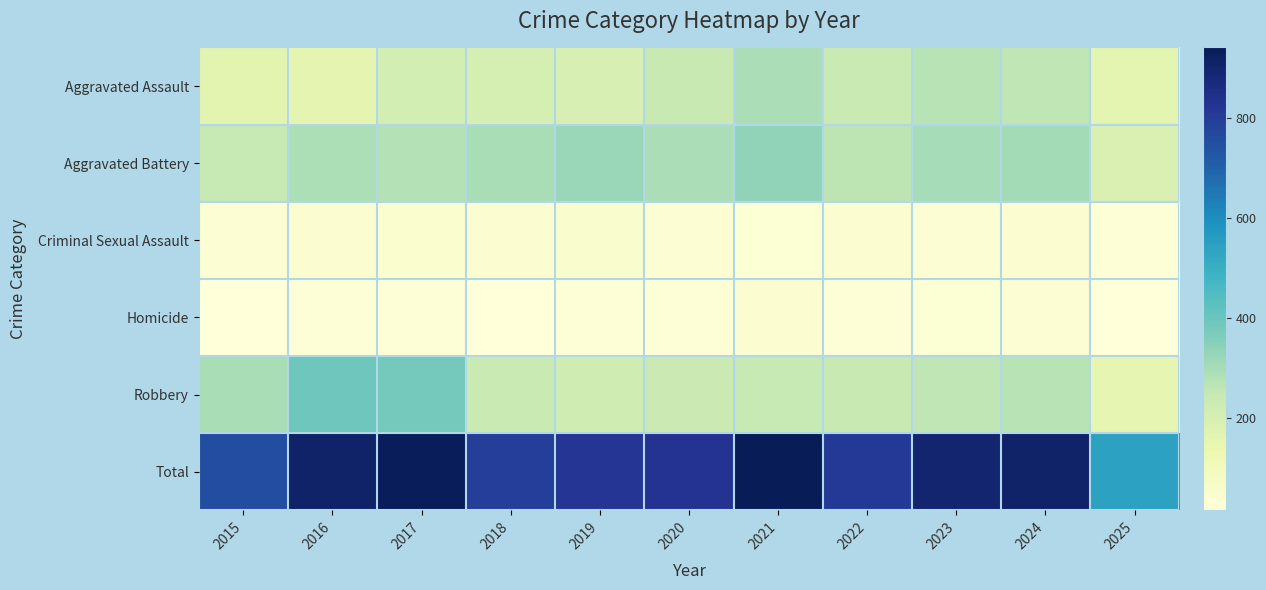

Which has a higher value, 2020 or 2023?

2023